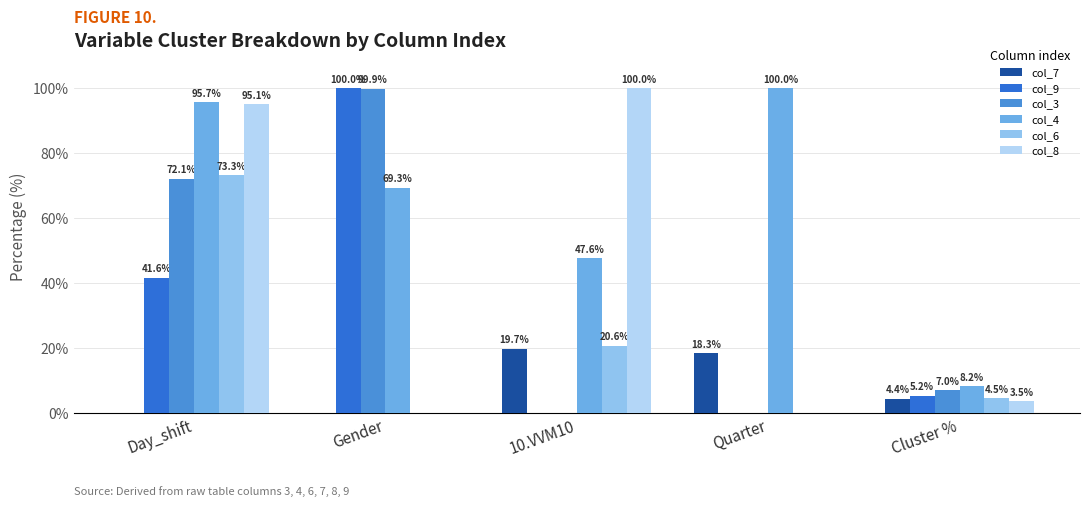

What is the sum of the col_6 values at 10.VVM10 and Quarter?

20.6